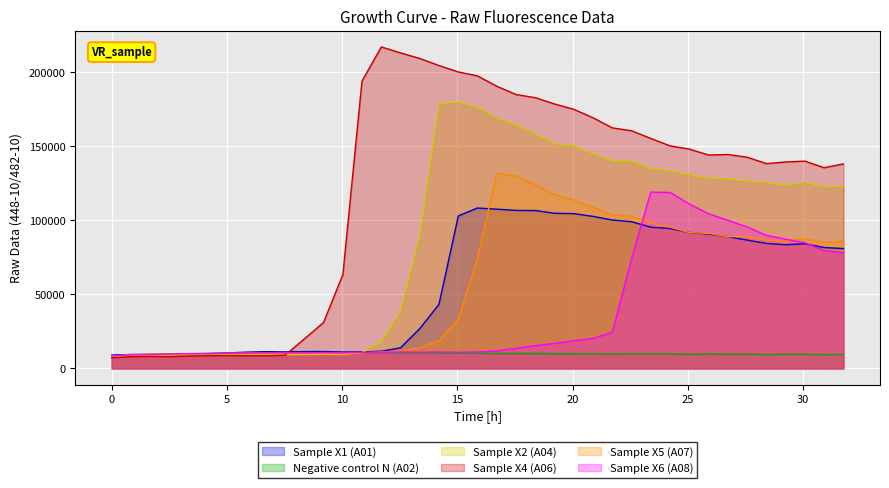

Between 0 and 4.18, which series saw the biggest shift?

Negative control N (A02)